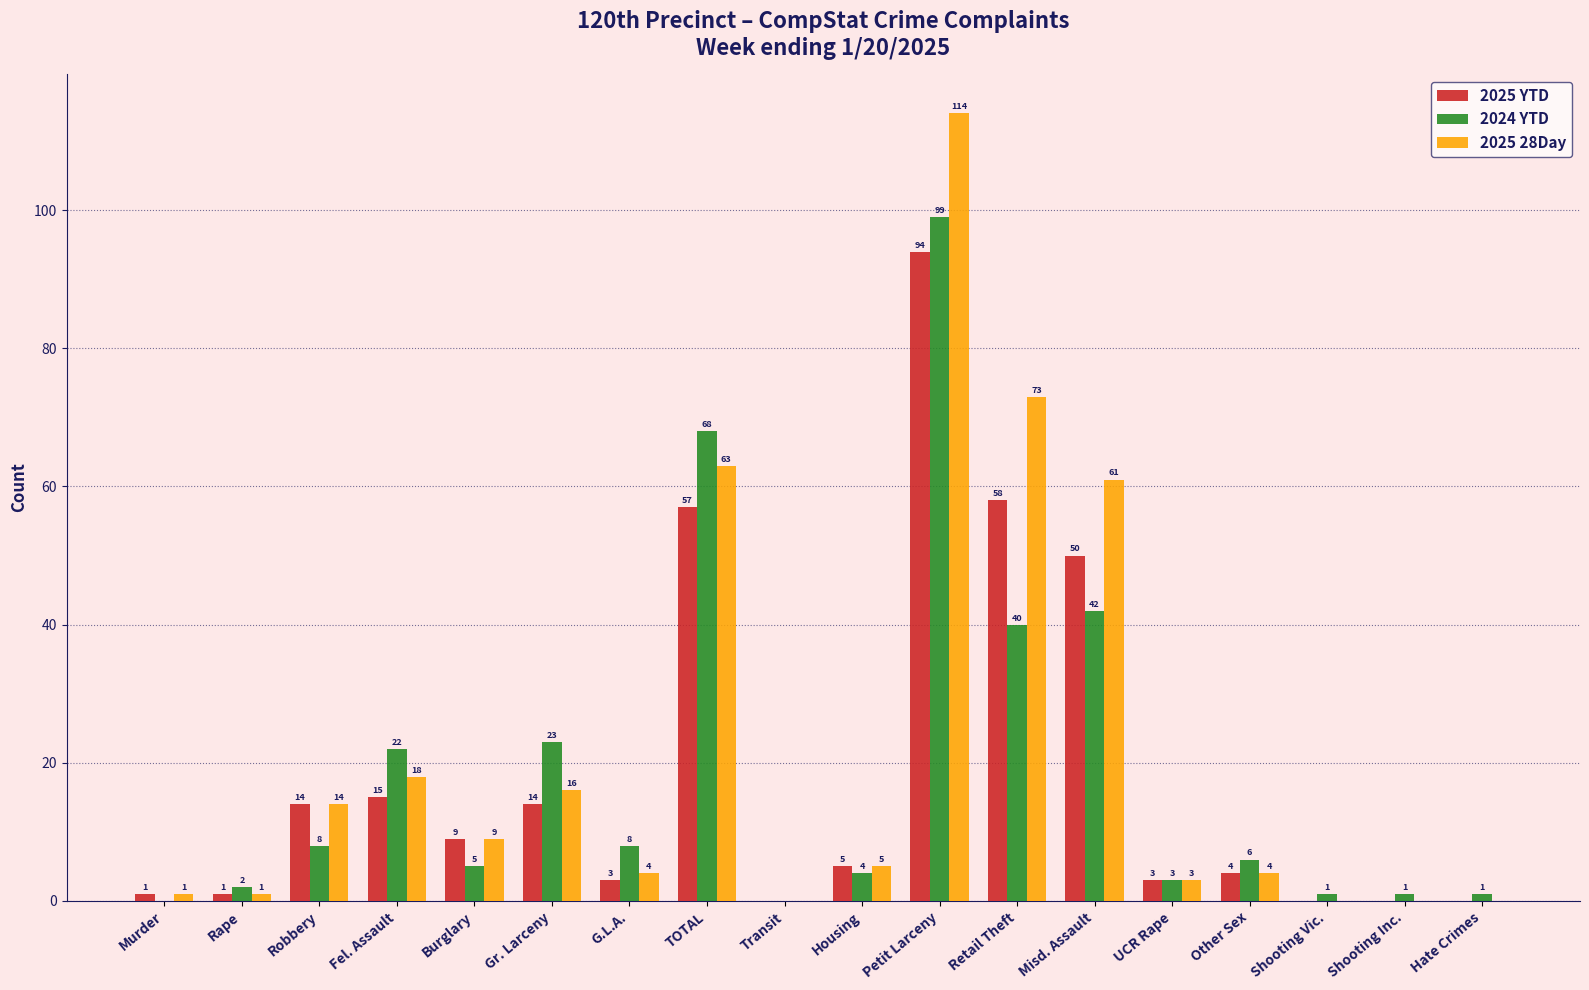

What is the sum of the 2025 YTD values at Retail Theft and Transit?

58